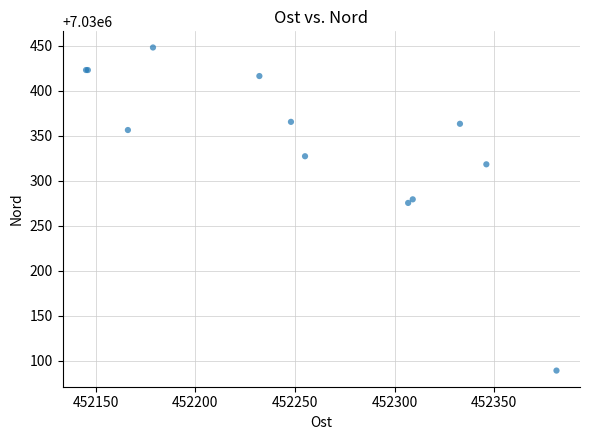

What Y value in the scatter plot is closest to 7030268?

7030275.1